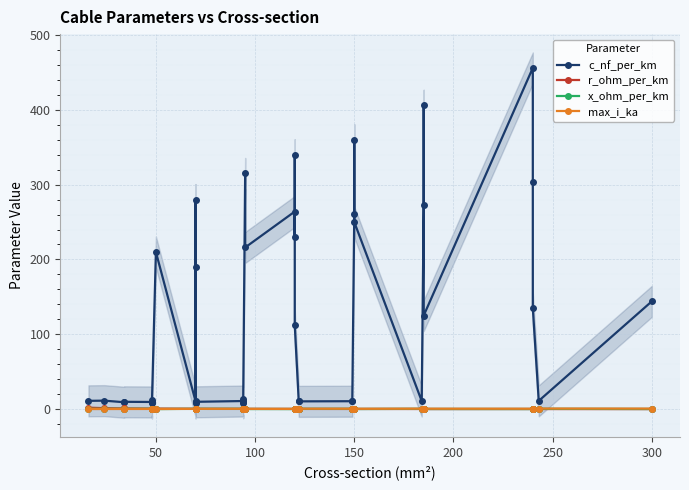

Where is the first local minimum for max_i_ka?

50